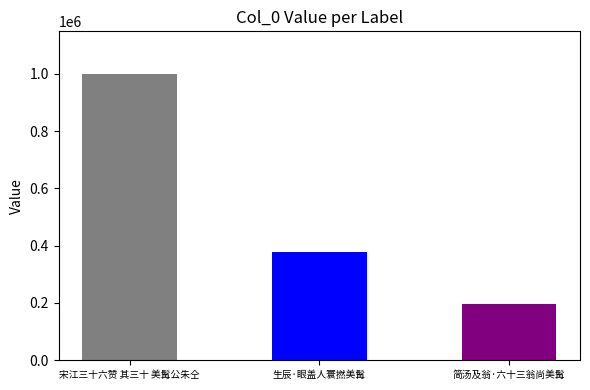

What is the average value?

524228